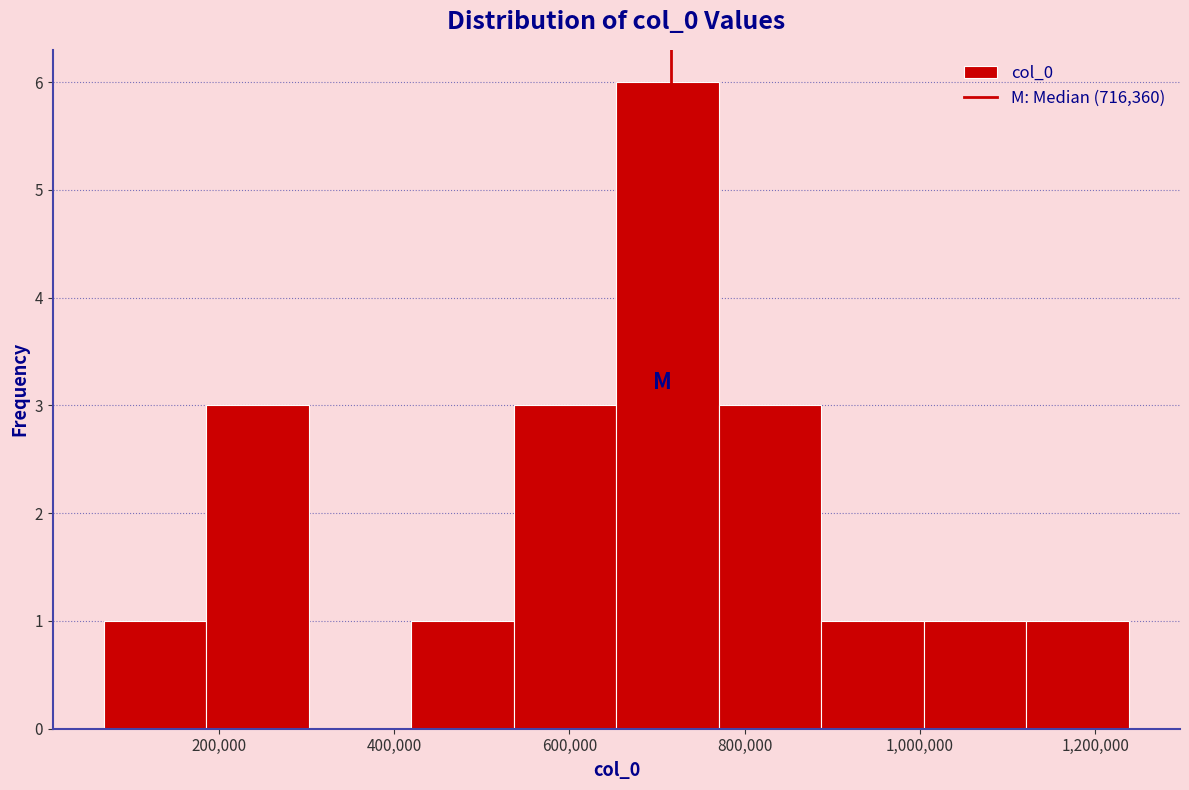

What is the height of the bar covering 880000 to 1000000 on the x-axis? Neither the bar edges nor the heights are printed on the chart, so give them approximately, as read against the axes.

1